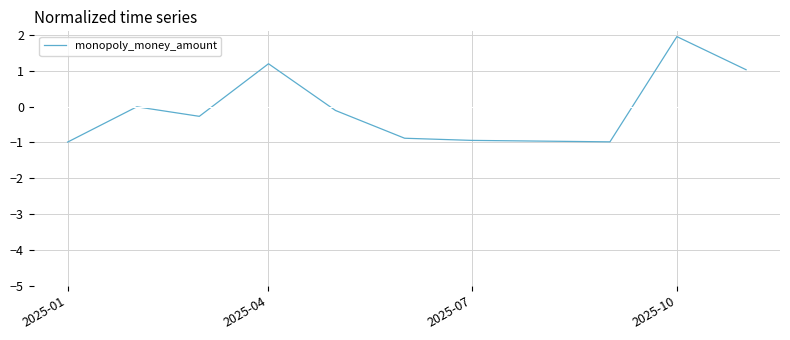

What is the smallest value displayed?

-1.0